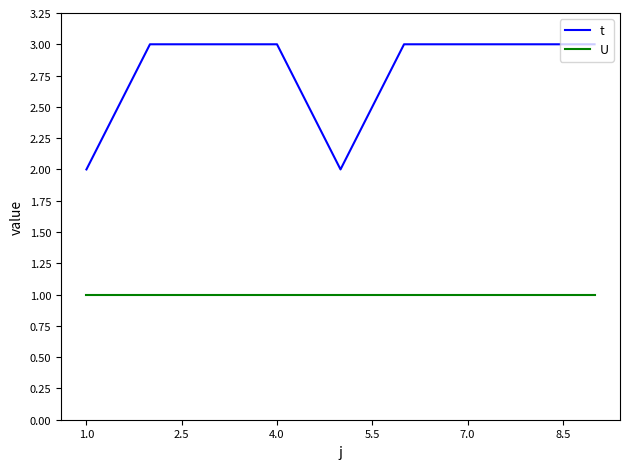

Rank the series by their average value, from lowest to highest.

U, t